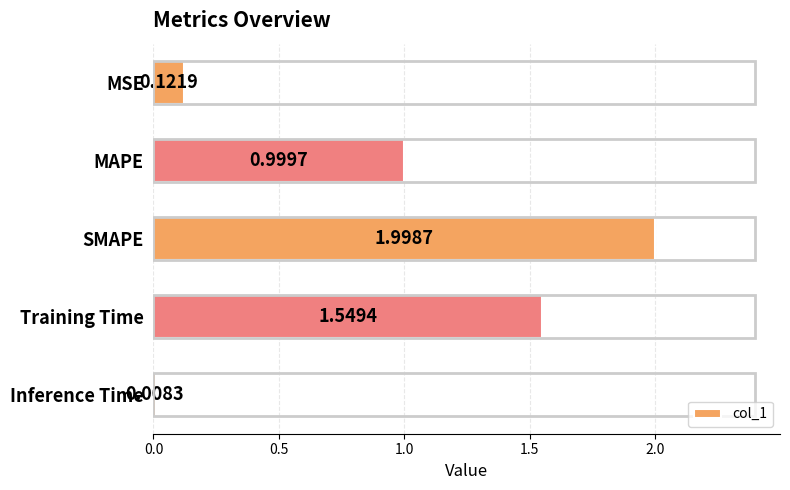

What is the change in value from Training Time to Inference Time?

-1.5